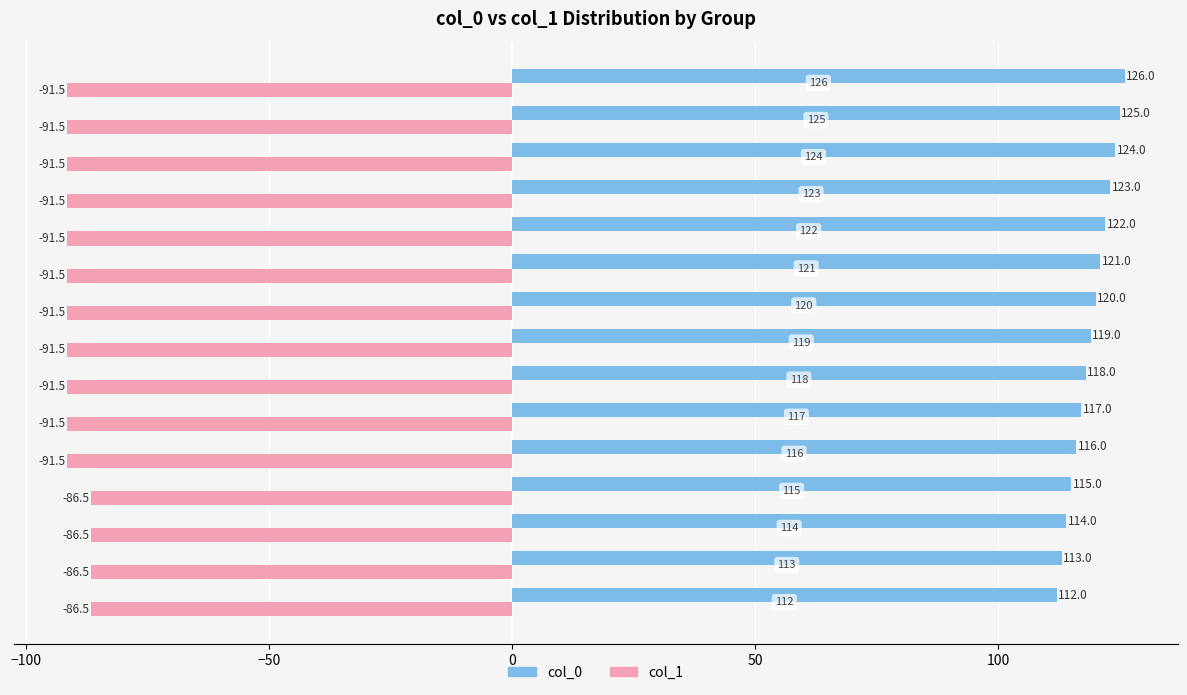

What is the smallest value displayed?

-91.5